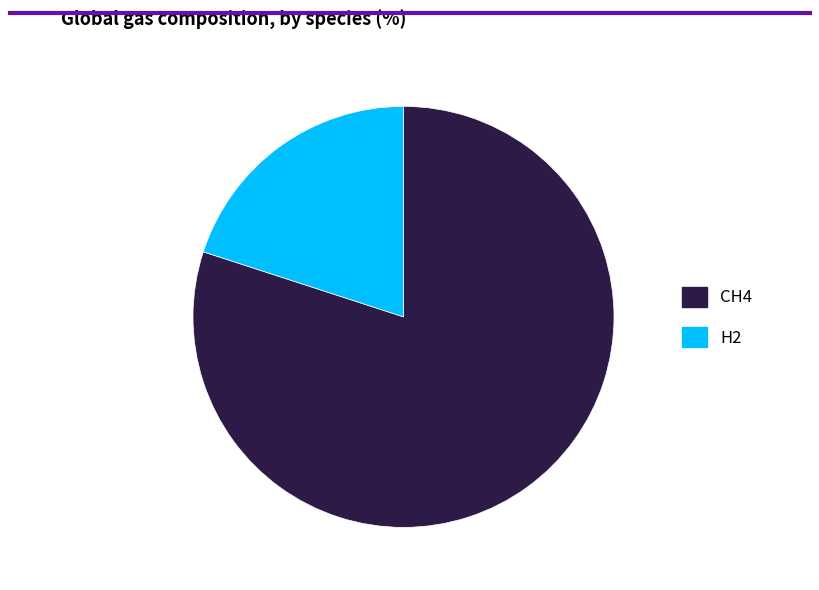

Combined, do H2 and CH4 account for over 50%?

Yes